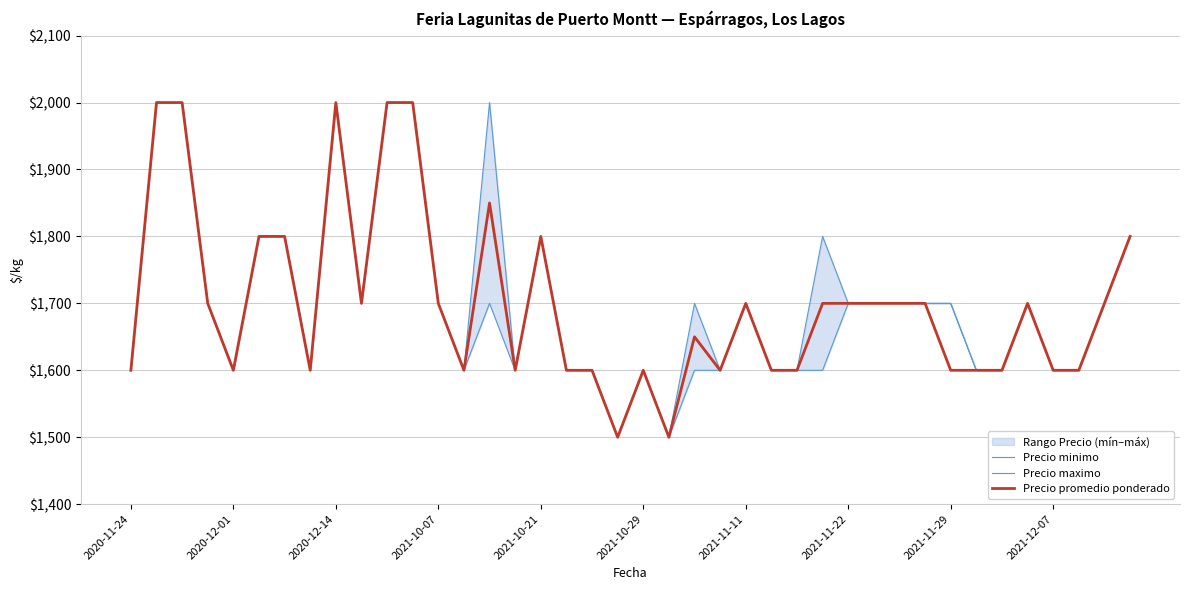

The Precio promedio ponderado series shows 1600 at 2021-11-29. True or false?

True